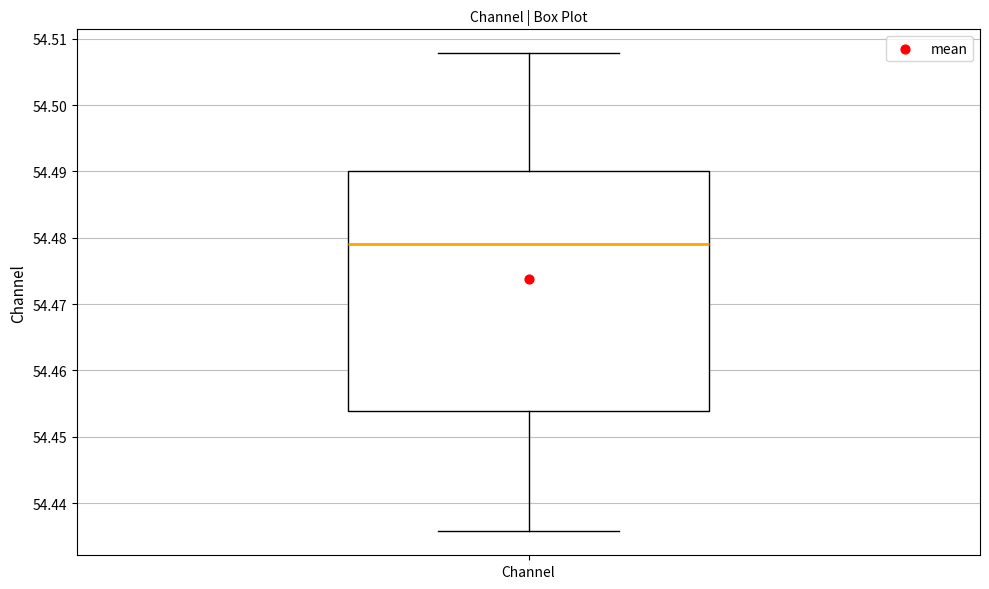

Read this box plot against the y-axis: the position of the median line, the range covered by the box, and the ends of both whiskers. The values are not printed on the chart, so give them approximately, as read against the axis.

median 54.479, box 54.454 to 54.490, whiskers 54.436 to 54.508